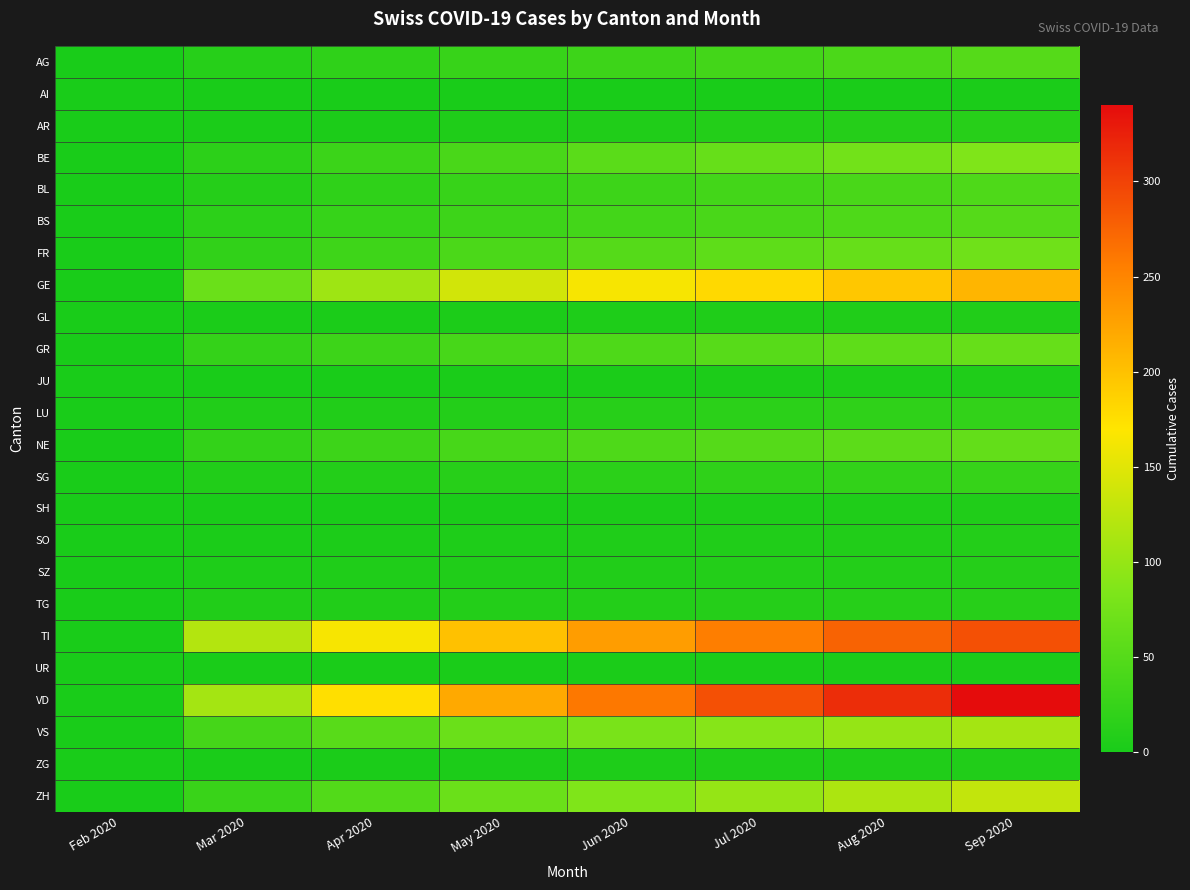

Which series has the largest range (max minus min)?

VD